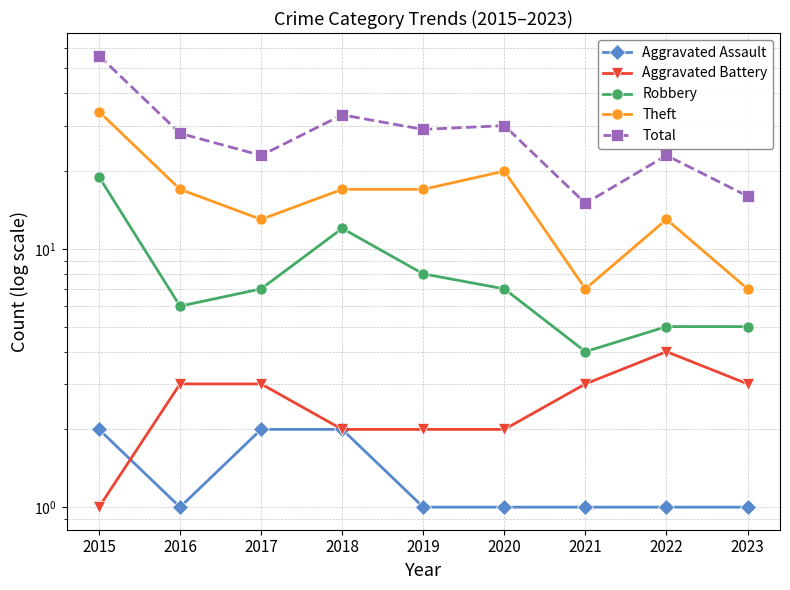

What value does the Theft series have at 2021?

7